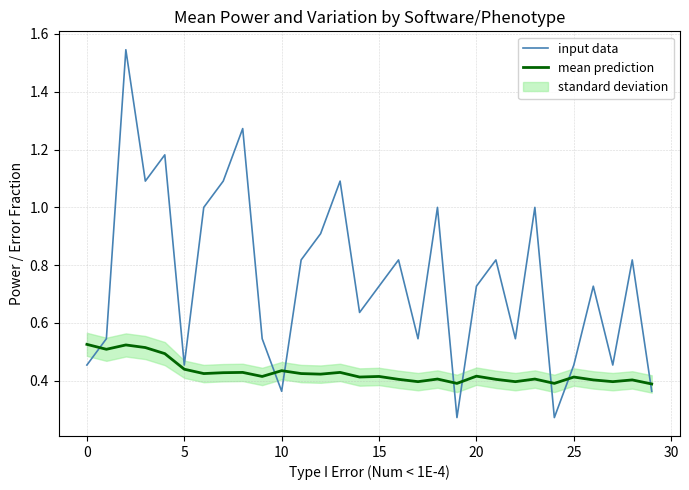

True or false: input data has a value of 0.4 at 15.

False